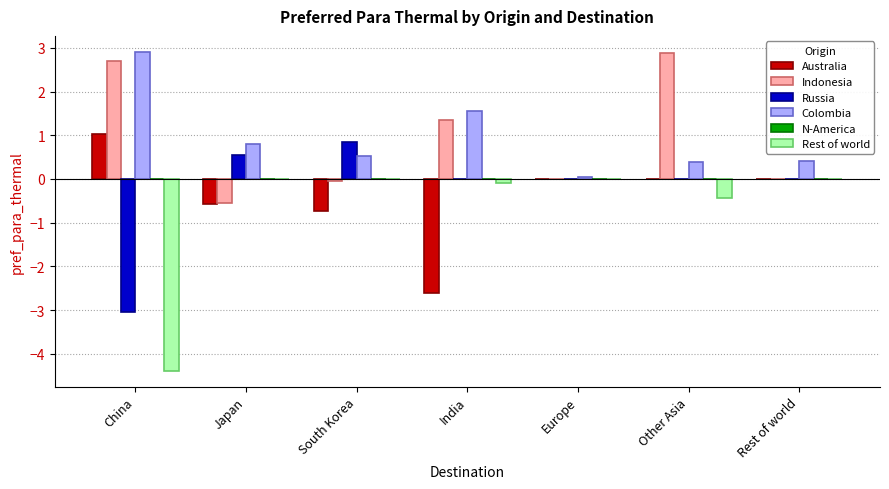

What is the sum of all Australia values?

-2.9